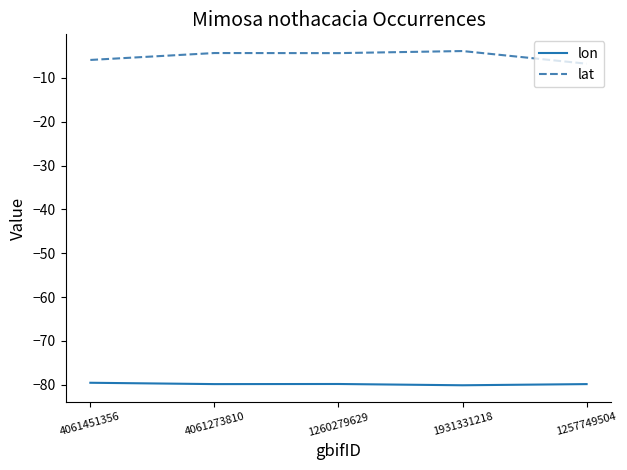

The value of lon at 1931331218 is -37.4. True or false?

False